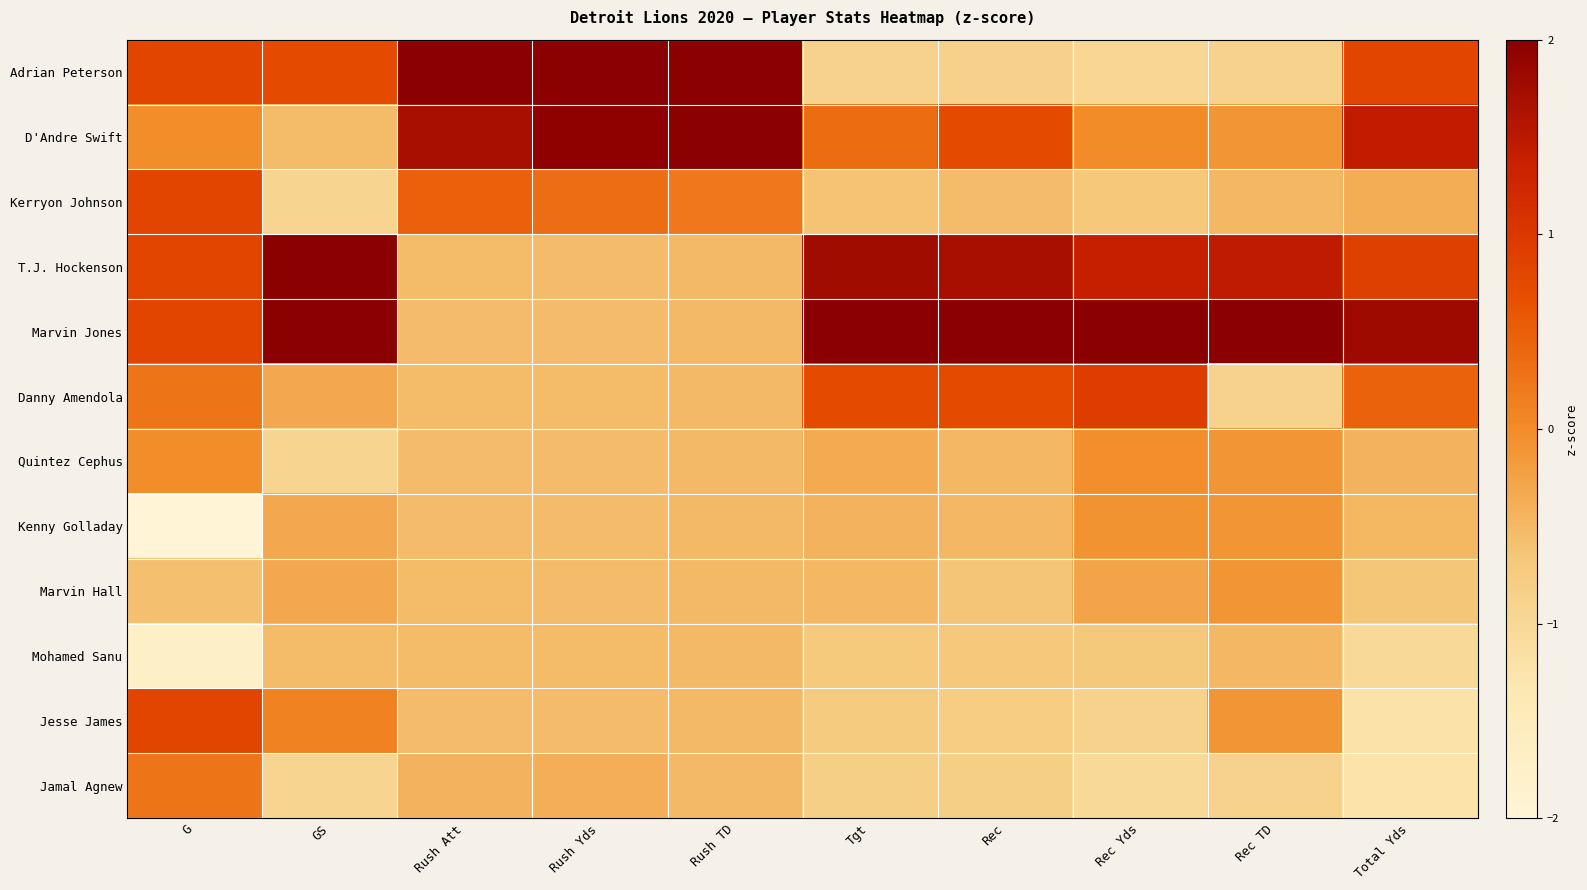

At GS, list the series in order from largest to smallest.

T.J. Hockenson, Marvin Jones, Adrian Peterson, Jesse James, Danny Amendola, Kenny Golladay, Marvin Hall, D'Andre Swift, Mohamed Sanu, Kerryon Johnson, Quintez Cephus, Jamal Agnew